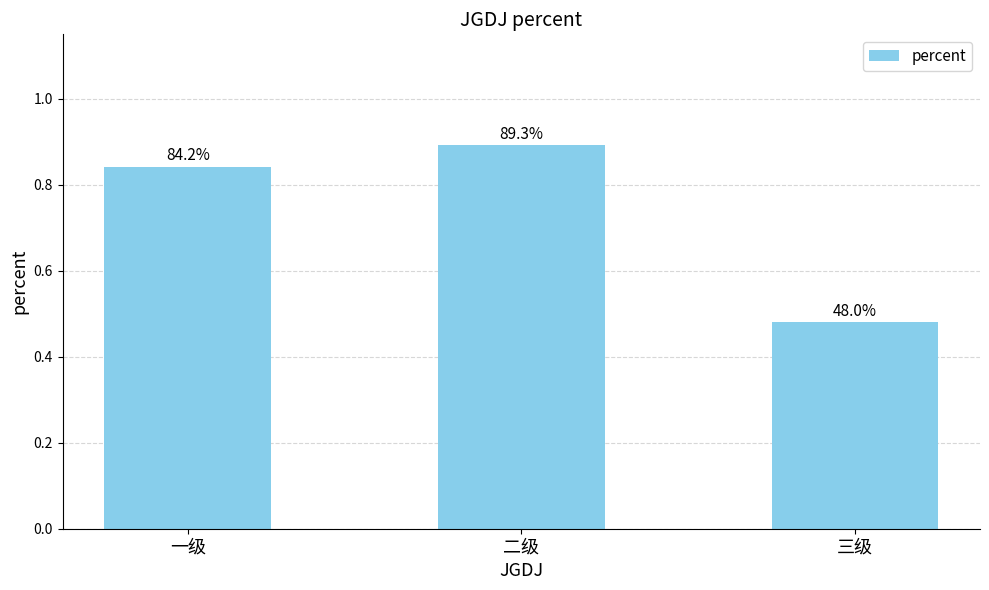

What is the sum of all values?

2.2